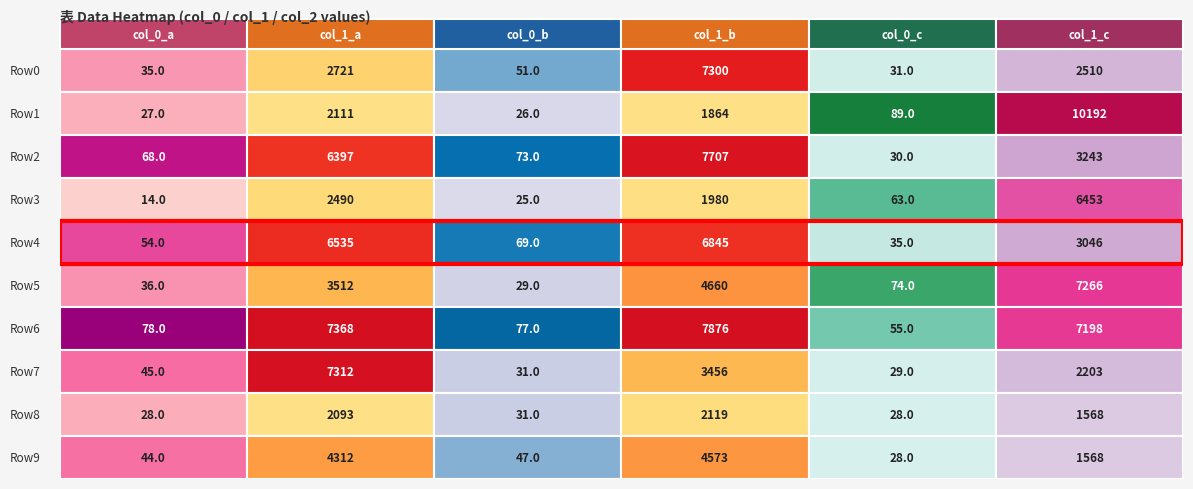

How many values in the 4 series exceed 35?

4